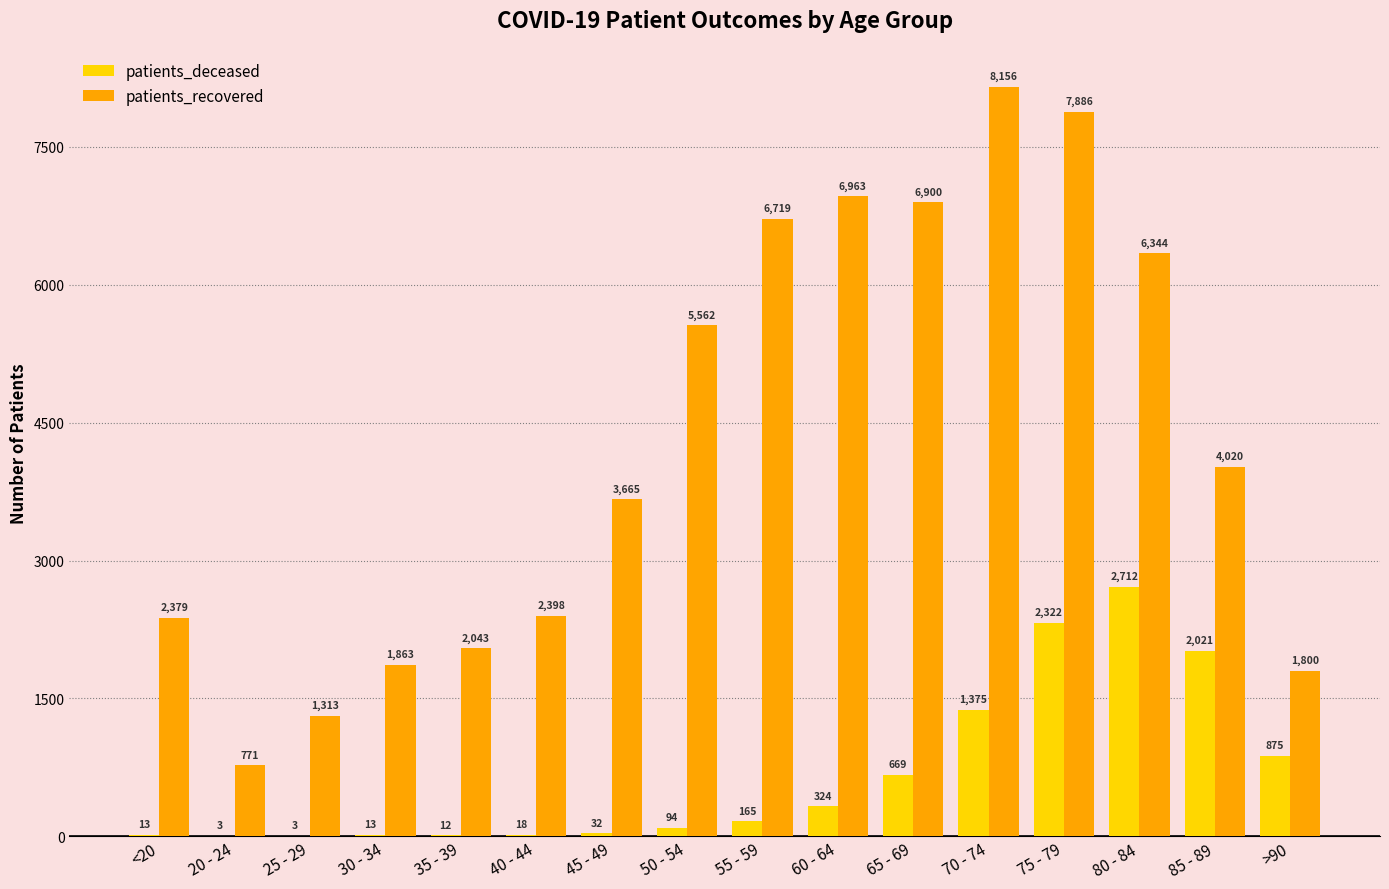

What is the sum of the patients_recovered values at 45 - 49 and 30 - 34?

5528